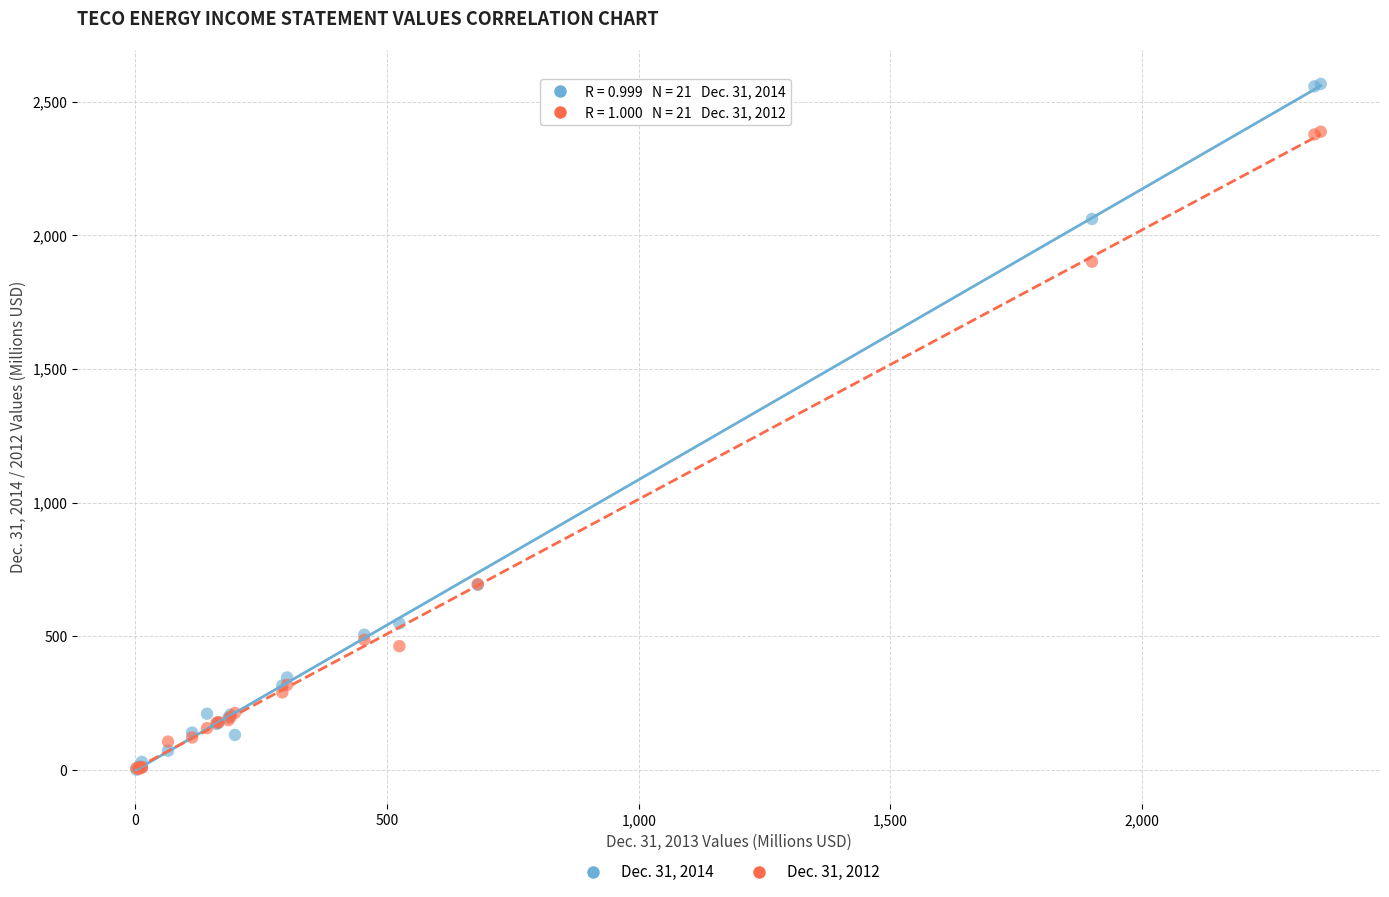

What are all the series names shown in the legend?

Dec. 31, 2014, Dec. 31, 2012